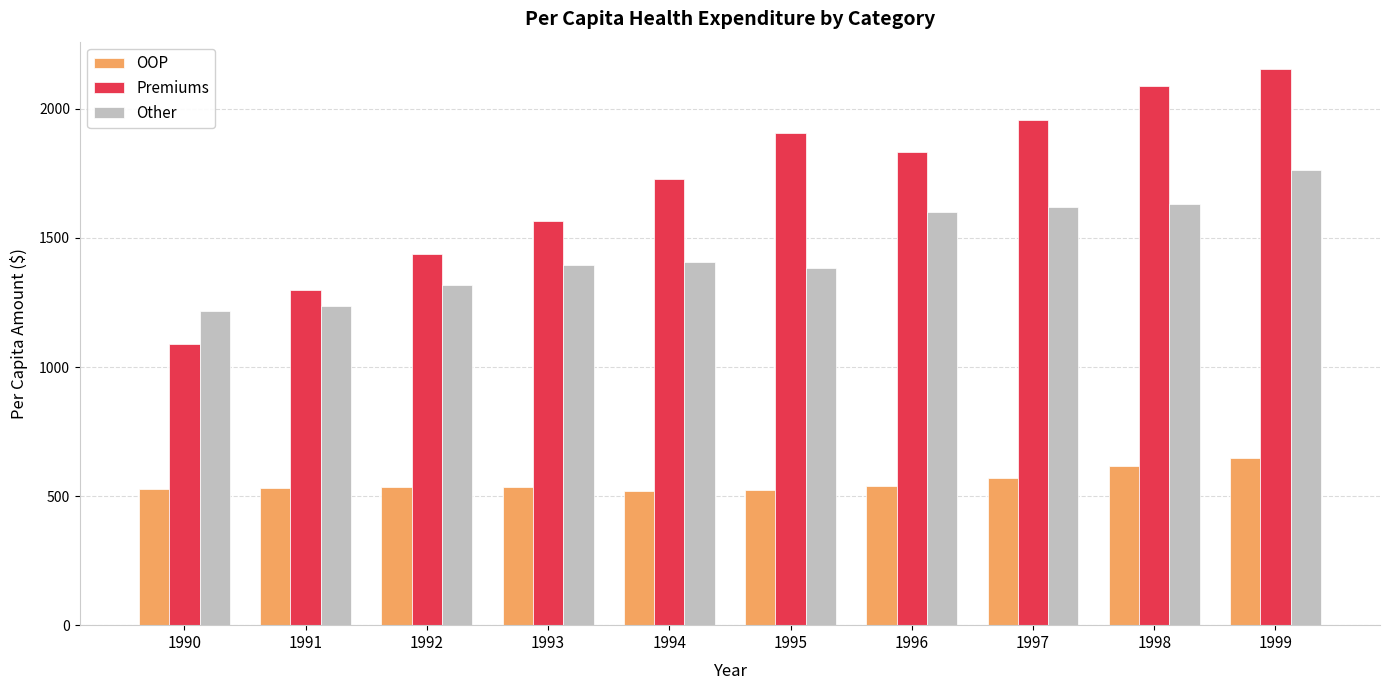

Which category has the highest value across all series?

1999